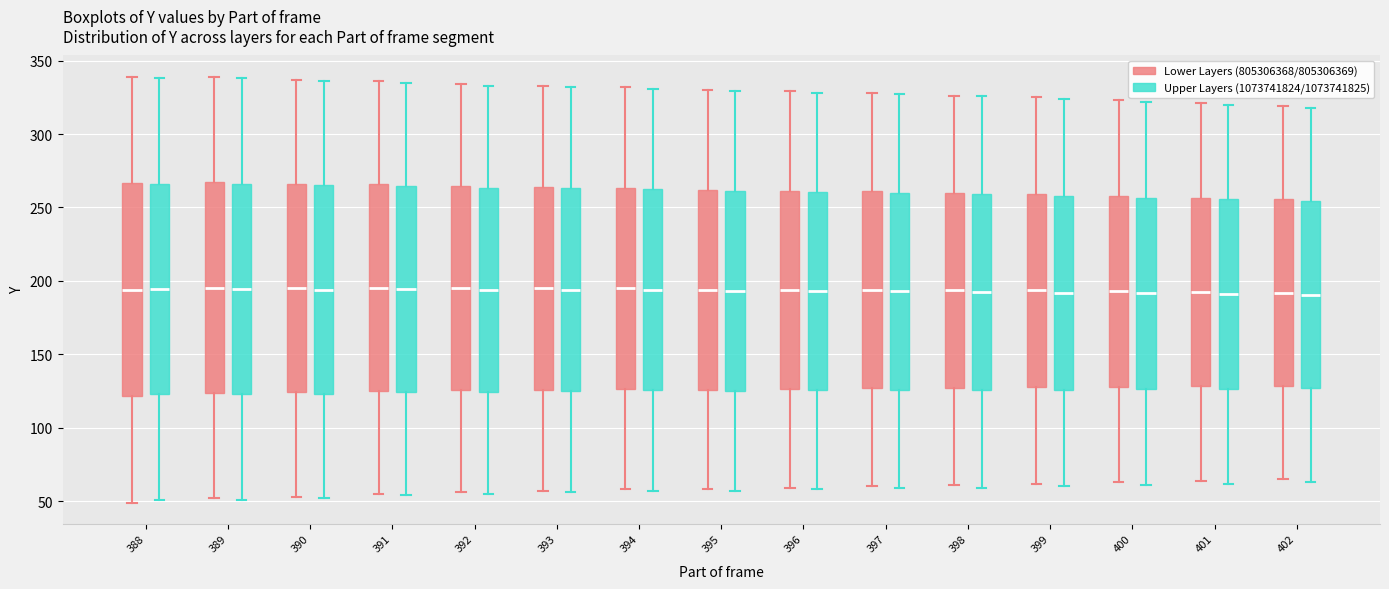

Reading left to right, transcribe this box plot: for each box, give where its median line is, the range the box spans, and where its two whiskers end, as read against the y-axis. The values are not printed on the chart, so give them approximately, as read against the axis.

388 (Lower Layers (805306368/805306369)): median 195, box 120 to 265, whiskers 50 to 340
388 (Upper Layers (1073741824/1073741825)): median 195, box 125 to 265, whiskers 50 to 340
389 (Lower Layers (805306368/805306369)): median 195, box 125 to 265, whiskers 50 to 340
389 (Upper Layers (1073741824/1073741825)): median 195, box 125 to 265, whiskers 50 to 340
390 (Lower Layers (805306368/805306369)): median 195, box 125 to 265, whiskers 55 to 335
390 (Upper Layers (1073741824/1073741825)): median 195, box 125 to 265, whiskers 50 to 335
391 (Lower Layers (805306368/805306369)): median 195, box 125 to 265, whiskers 55 to 335
391 (Upper Layers (1073741824/1073741825)): median 195, box 125 to 265, whiskers 55 to 335
392 (Lower Layers (805306368/805306369)): median 195, box 125 to 265, whiskers 55 to 335
392 (Upper Layers (1073741824/1073741825)): median 195, box 125 to 265, whiskers 55 to 335
393 (Lower Layers (805306368/805306369)): median 195, box 125 to 265, whiskers 55 to 335
393 (Upper Layers (1073741824/1073741825)): median 195, box 125 to 265, whiskers 55 to 330
394 (Lower Layers (805306368/805306369)): median 195, box 125 to 265, whiskers 60 to 330
394 (Upper Layers (1073741824/1073741825)): median 195, box 125 to 265, whiskers 55 to 330
395 (Lower Layers (805306368/805306369)): median 195, box 125 to 260, whiskers 60 to 330
395 (Upper Layers (1073741824/1073741825)): median 195, box 125 to 260, whiskers 55 to 330
396 (Lower Layers (805306368/805306369)): median 195, box 125 to 260, whiskers 60 to 330
396 (Upper Layers (1073741824/1073741825)): median 195, box 125 to 260, whiskers 60 to 330
397 (Lower Layers (805306368/805306369)): median 195, box 125 to 260, whiskers 60 to 330
397 (Upper Layers (1073741824/1073741825)): median 195, box 125 to 260, whiskers 60 to 325
398 (Lower Layers (805306368/805306369)): median 195, box 125 to 260, whiskers 60 to 325
398 (Upper Layers (1073741824/1073741825)): median 195, box 125 to 260, whiskers 60 to 325
399 (Lower Layers (805306368/805306369)): median 195, box 130 to 260, whiskers 60 to 325
399 (Upper Layers (1073741824/1073741825)): median 190, box 125 to 260, whiskers 60 to 325
400 (Lower Layers (805306368/805306369)): median 195, box 130 to 260, whiskers 65 to 325
400 (Upper Layers (1073741824/1073741825)): median 190, box 125 to 255, whiskers 60 to 320
401 (Lower Layers (805306368/805306369)): median 195, box 130 to 255, whiskers 65 to 320
401 (Upper Layers (1073741824/1073741825)): median 190, box 125 to 255, whiskers 60 to 320
402 (Lower Layers (805306368/805306369)): median 190, box 130 to 255, whiskers 65 to 320
402 (Upper Layers (1073741824/1073741825)): median 190, box 125 to 255, whiskers 65 to 320